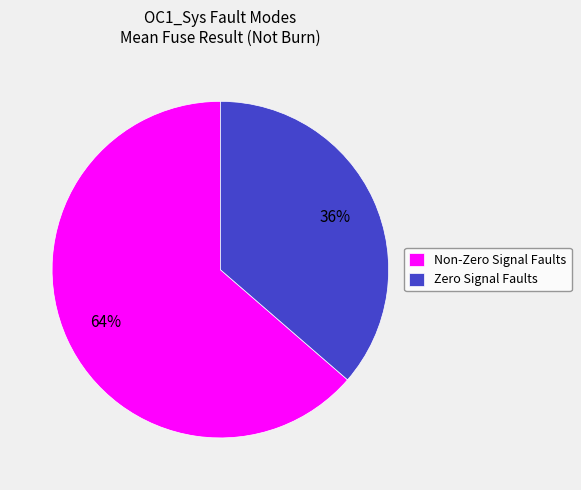

Count the number of slices in the pie.

2